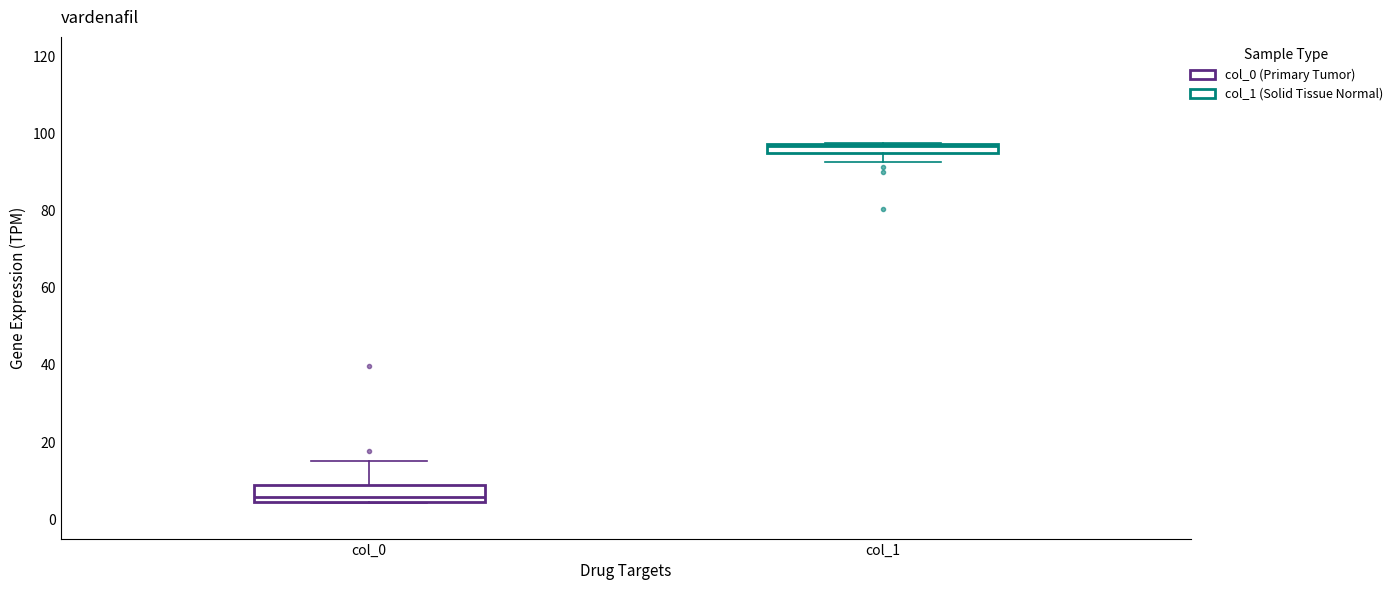

Which box has the highest median line?

col_1